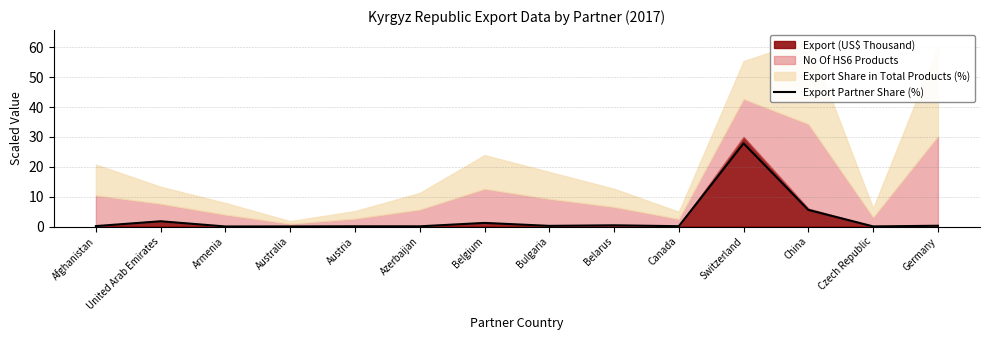

At which label does Export Partner Share (%) reach its peak?

Switzerland